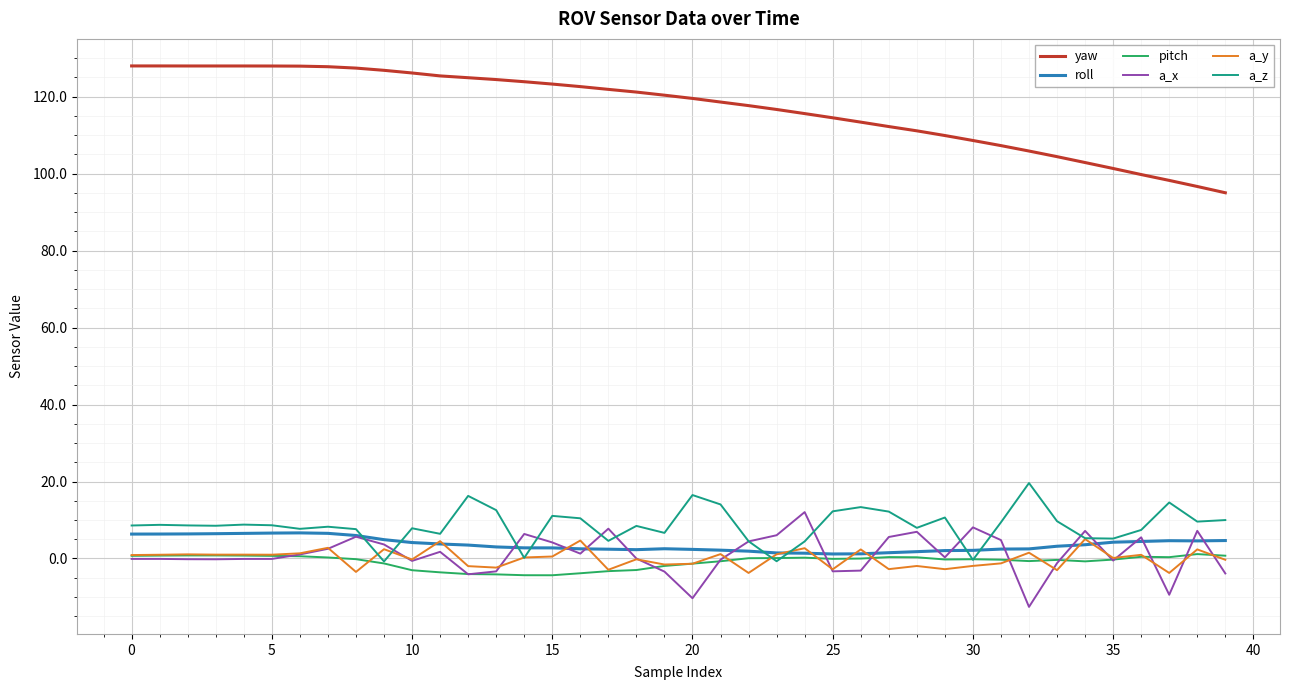

True or false: yaw and a_y cross at least once.

False